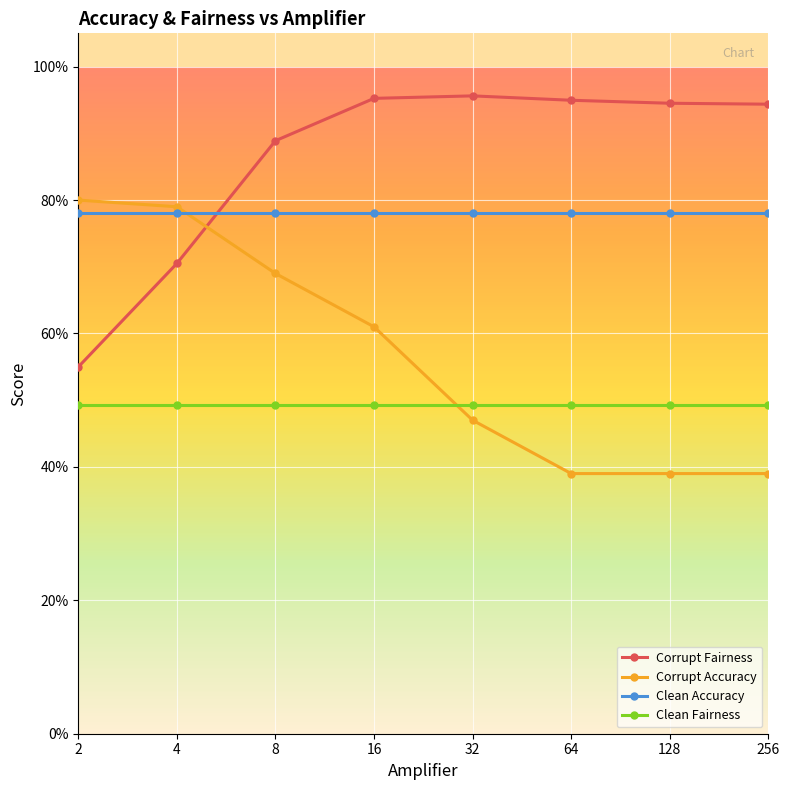

True or false: Corrupt Fairness and Clean Fairness intersect in this chart.

False